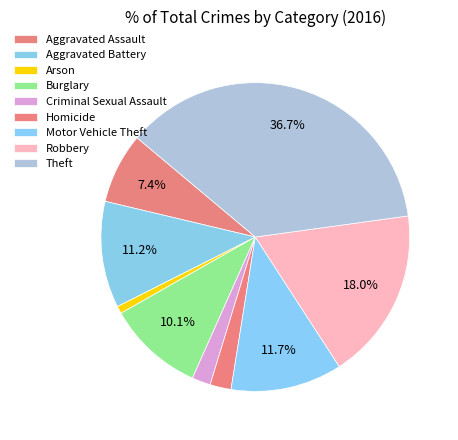

To the nearest percent, what percentage of the pie is Motor Vehicle Theft?

12%